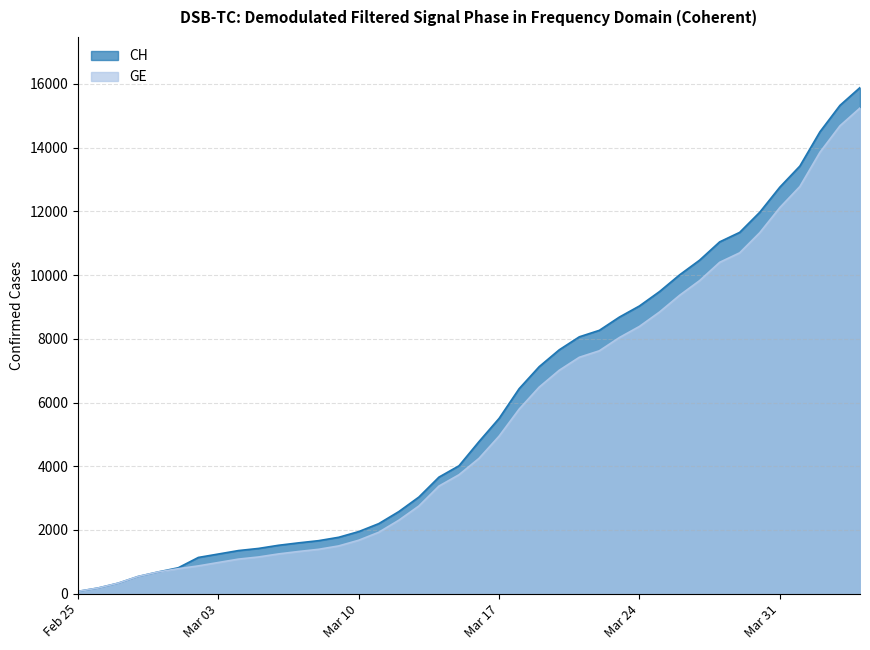

At which category is the sum across all series the highest?

2020-04-04